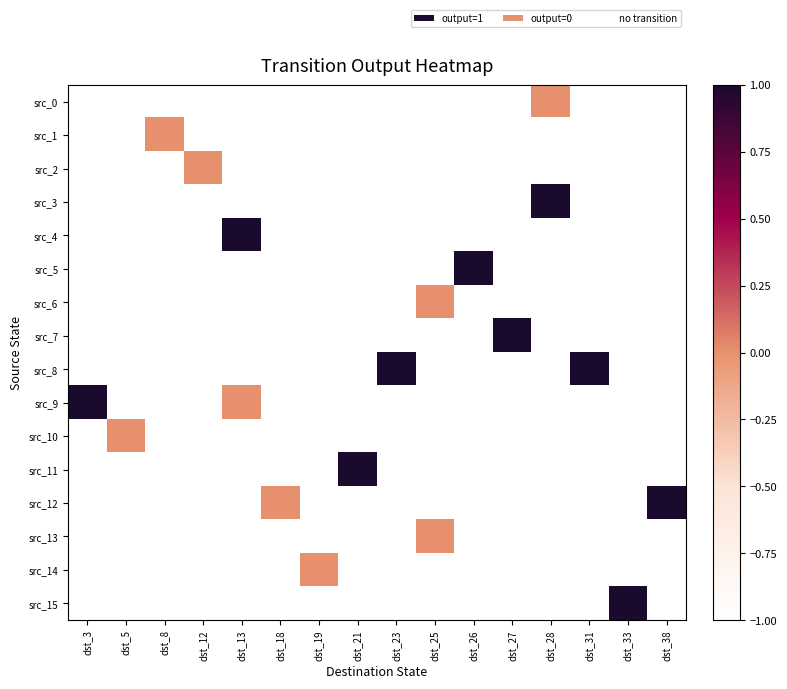

What is the total value across all series at dst_19?

-15